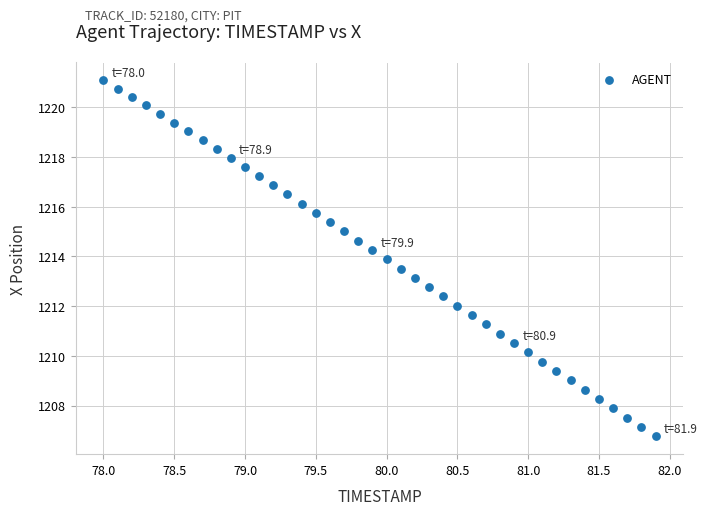

What is the range of X values (max minus min)?

3.9